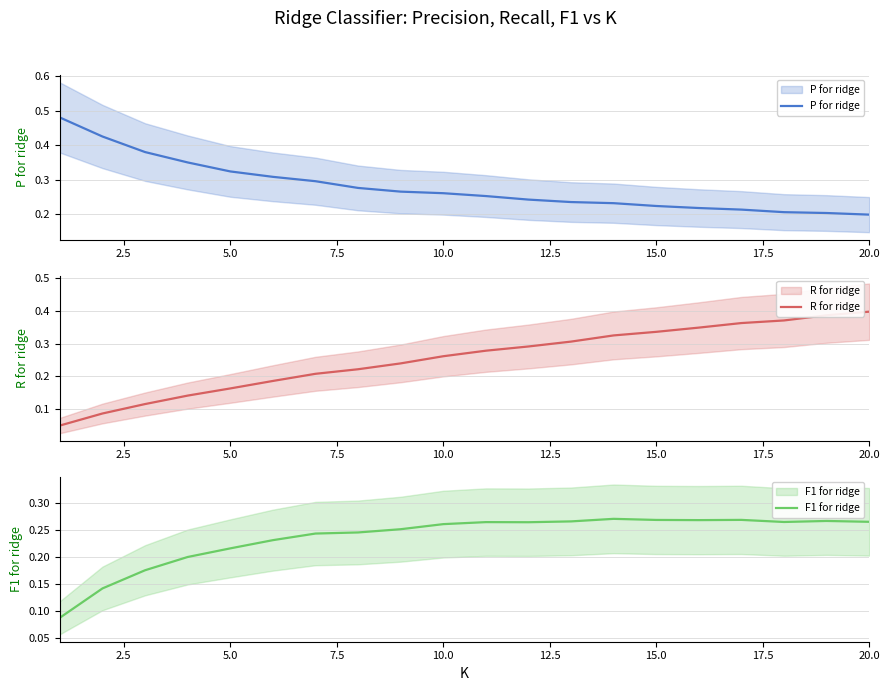

What is the approximate value of P for ridge at 10.0?

0.3